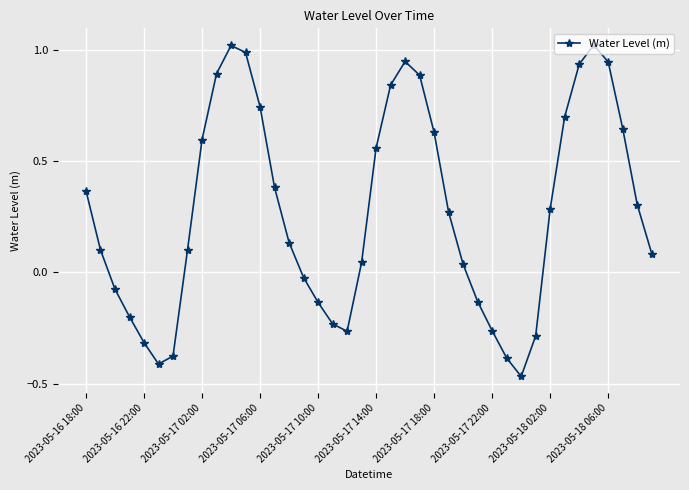

True or false: the data has more than 0 interior local peaks.

True